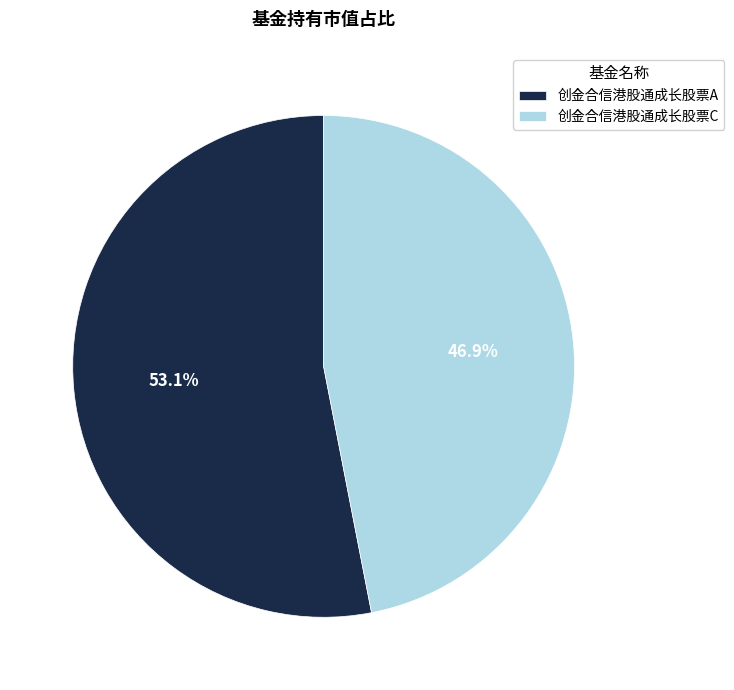

To the nearest percent, what is the average slice percentage?

50%